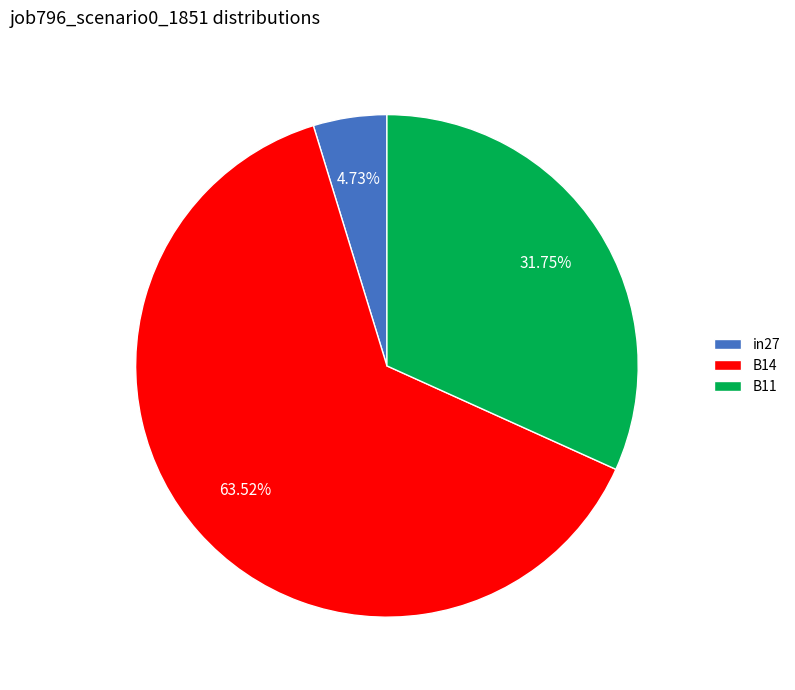

Is there any slice that represents more than half of the pie?

Yes